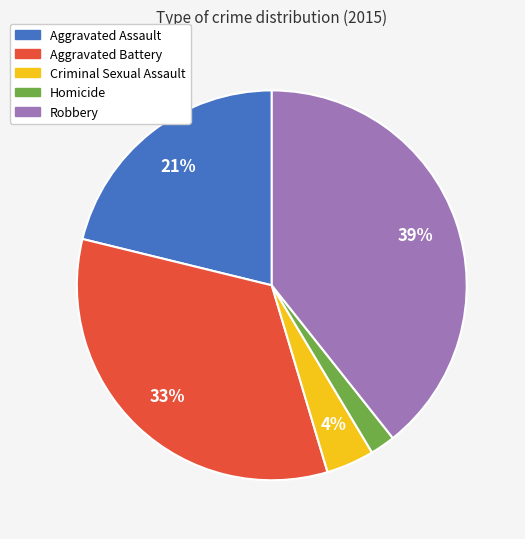

To the nearest percent, what portion does Criminal Sexual Assault represent?

4%